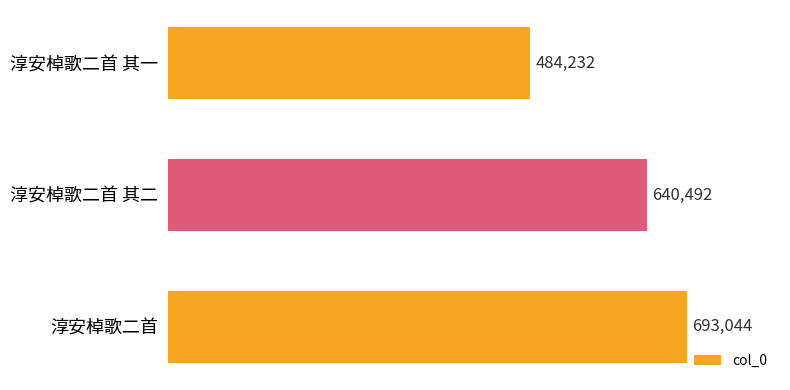

What is the label of the 3rd bar from the bottom?

淳安棹歌二首 其一